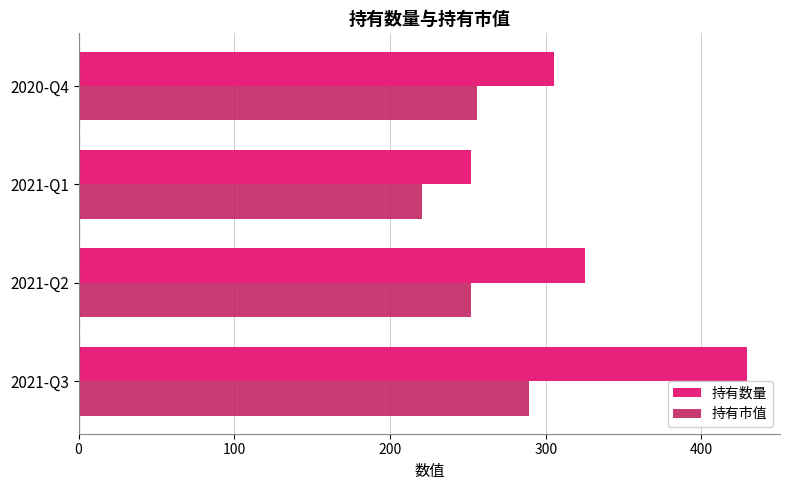

The value of 持有市值 at 2021-Q3 is 289.5. True or false?

True